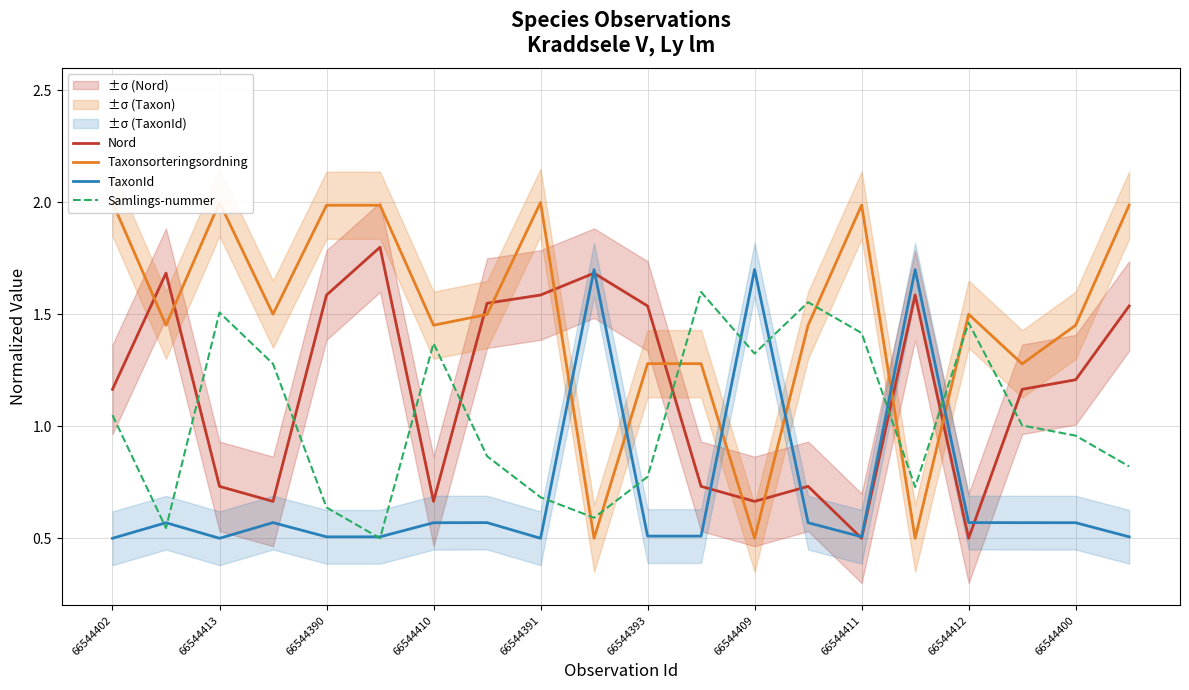

Which category has the lowest value in the TaxonId series?

66544402